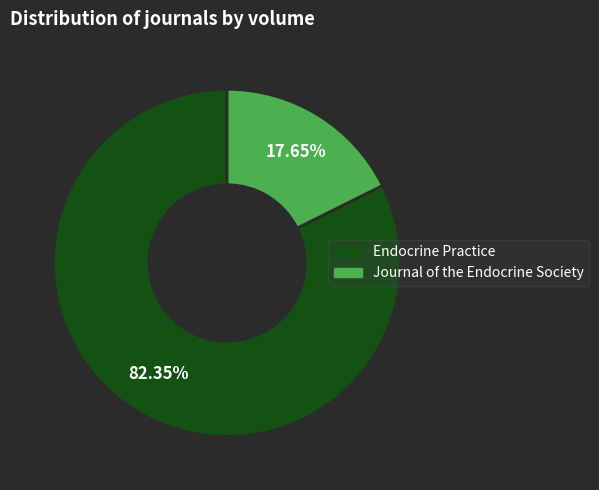

Is it true that Endocrine Practice is 94% of the pie?

False